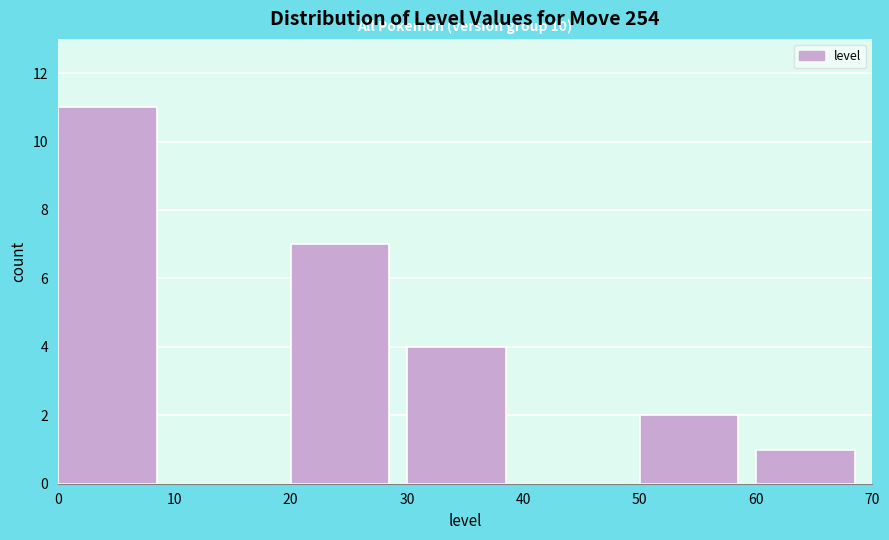

Which range on the x-axis has the tallest bar?

0 to 10